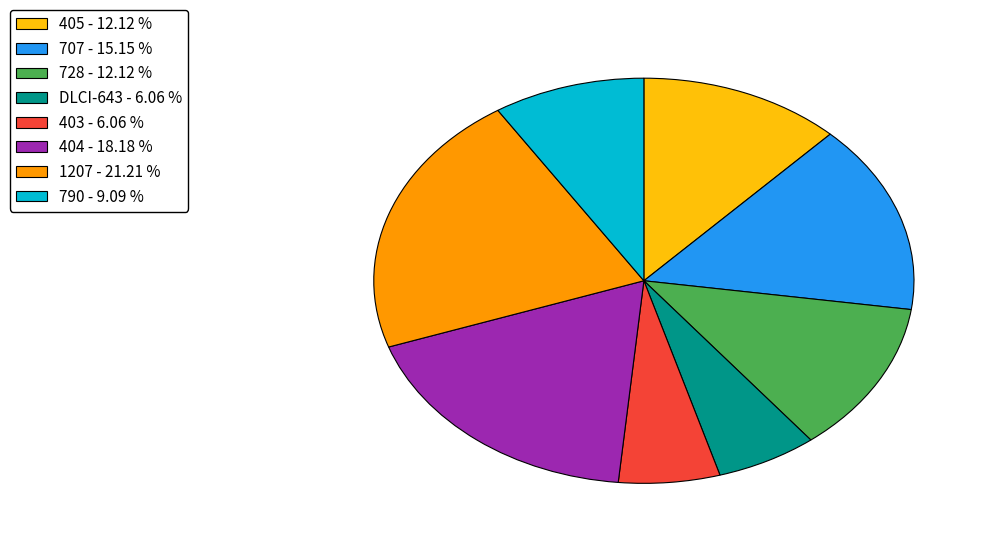

How many slices are in this pie chart?

8